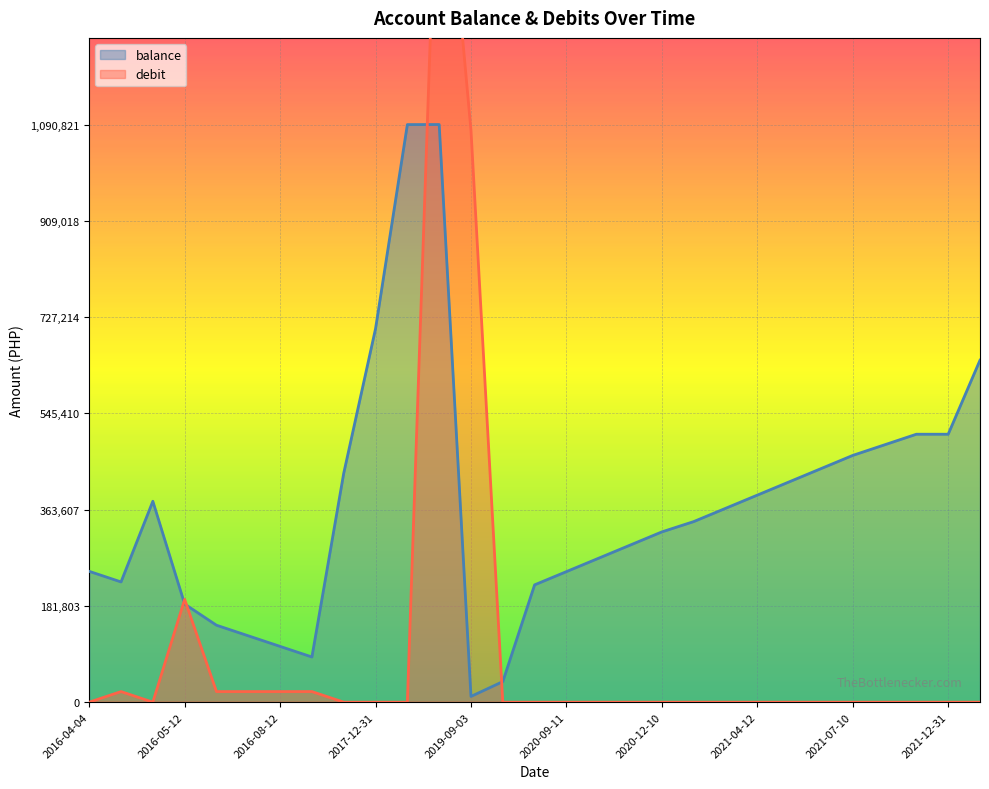

The value of balance at 2017-12-31 is 705314.5. True or false?

True